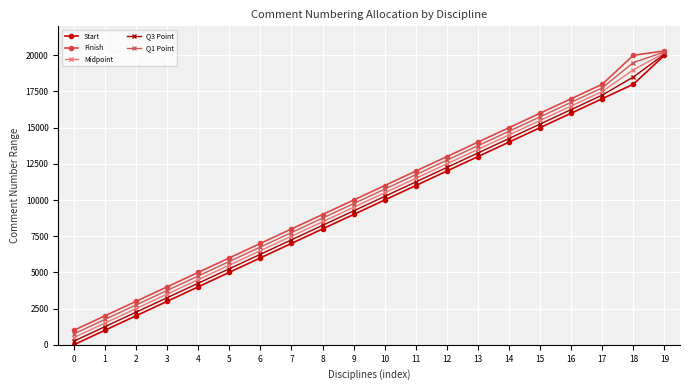

Which series has the largest range (max minus min)?

Start